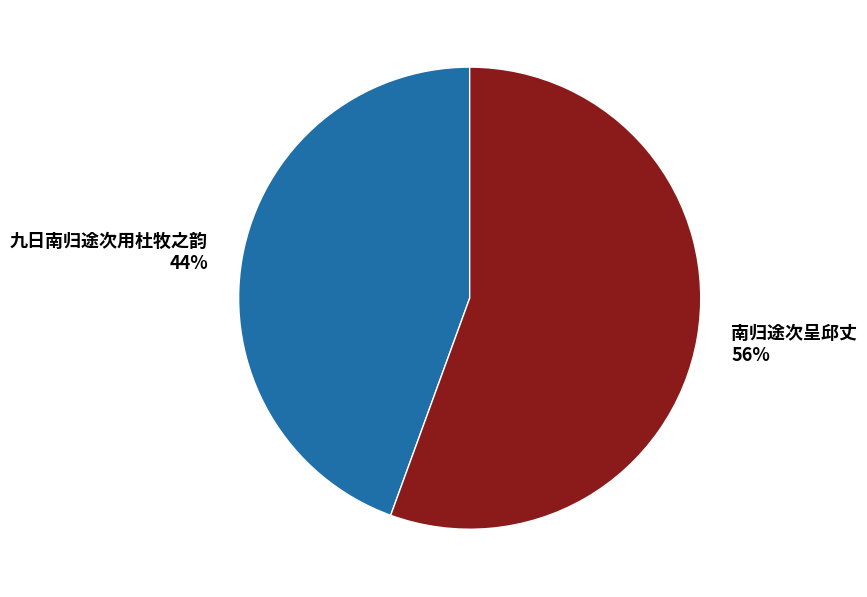

Which slice is the smallest?

九日南归途次用杜牧之韵